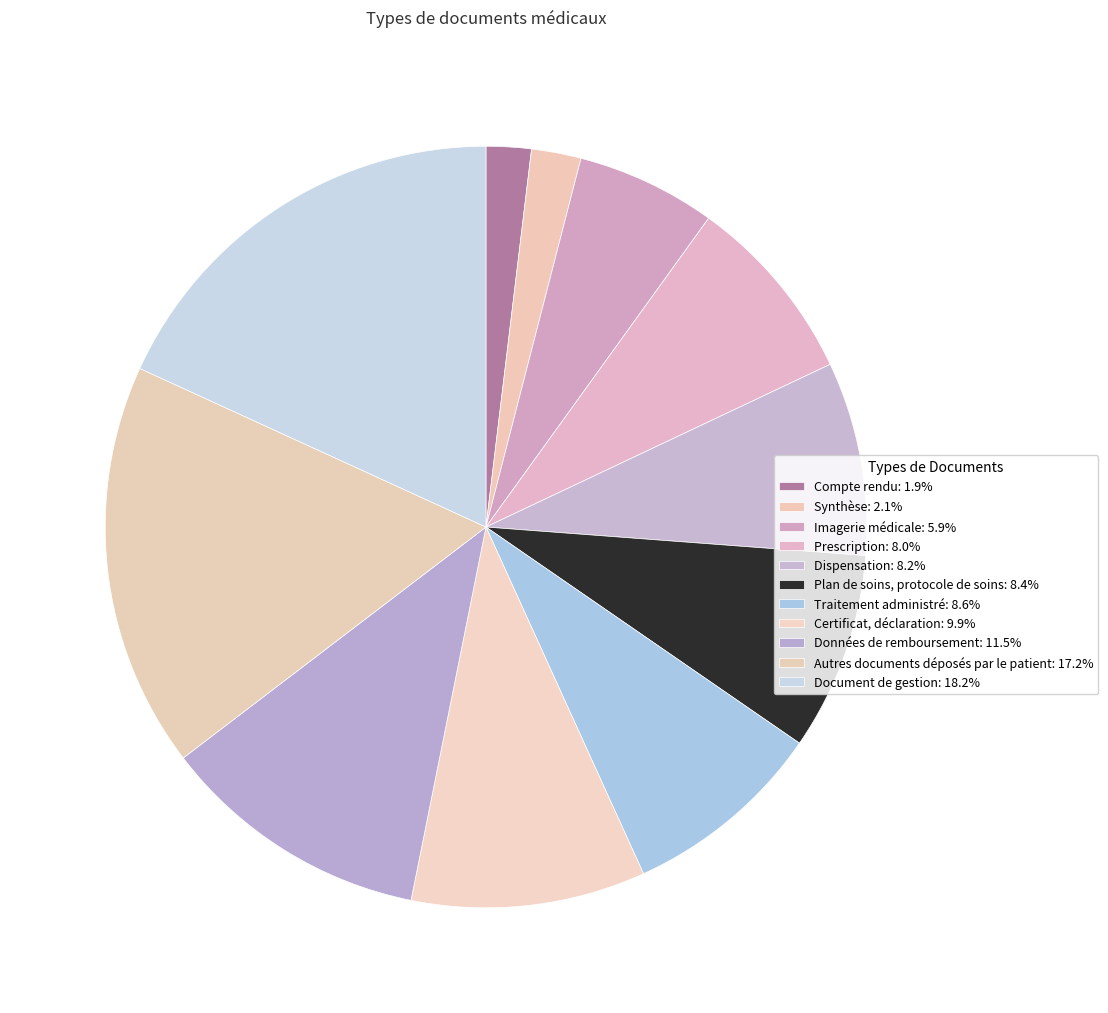

Which has a higher value, Compte rendu or Synthèse?

Synthèse